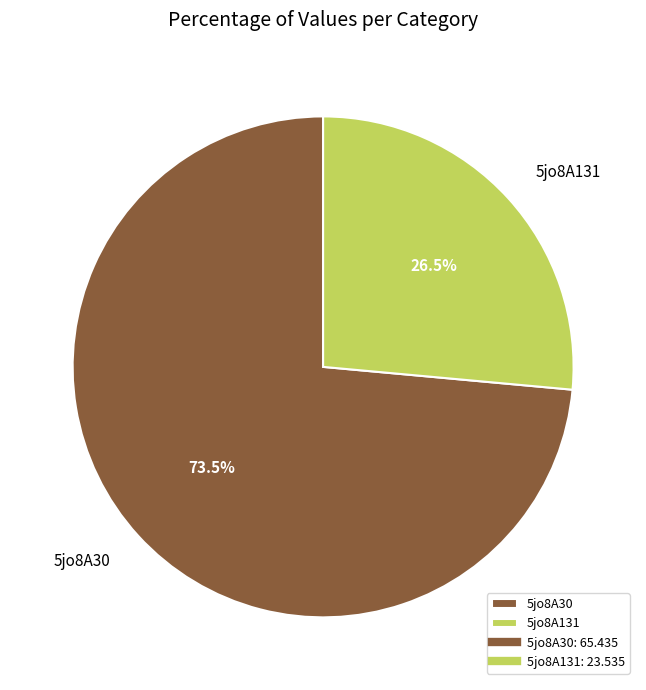

Is the sum of 5jo8A131 and 5jo8A30 greater than half?

Yes